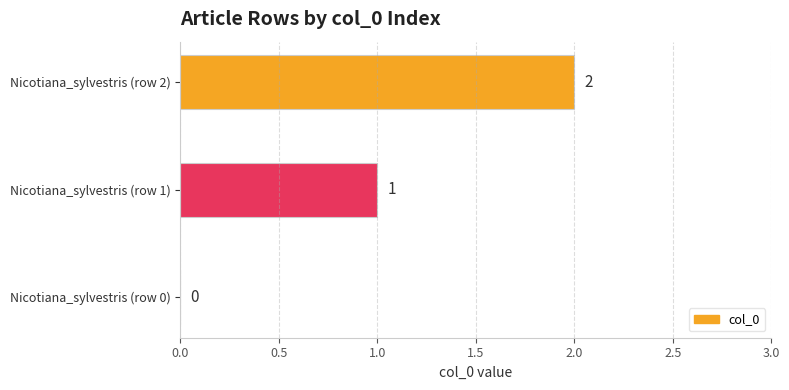

What is the sum of all values?

3